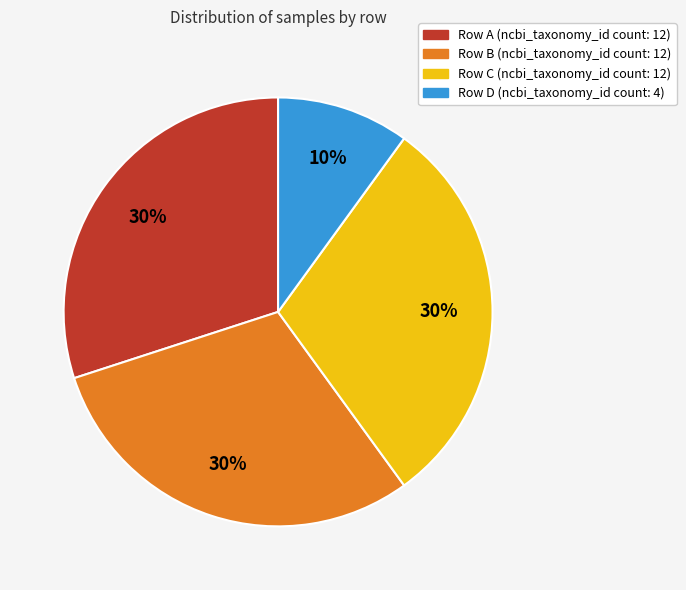

How many slices are in this pie chart?

4